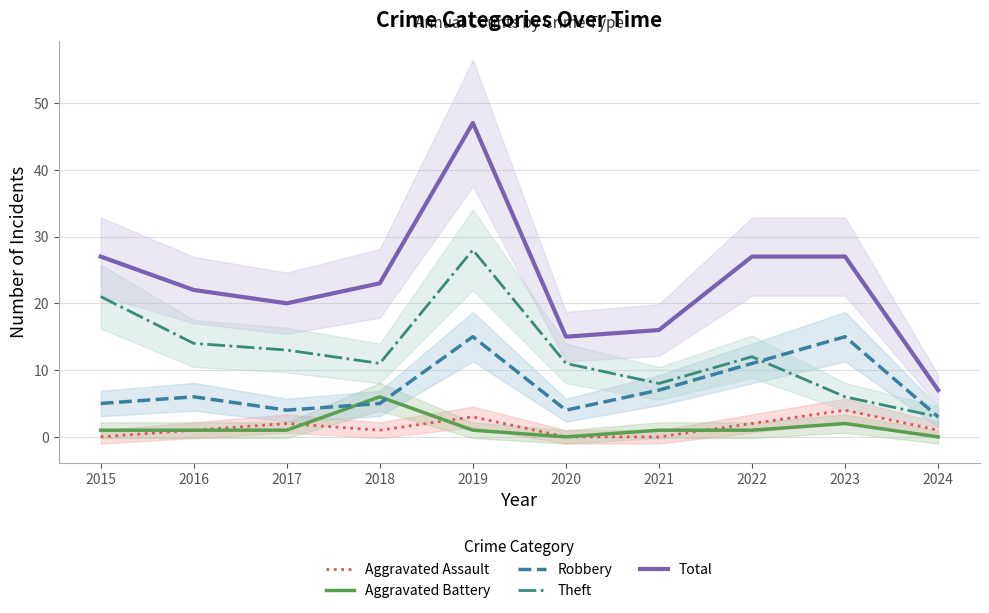

What is the minimum value for Theft?

3